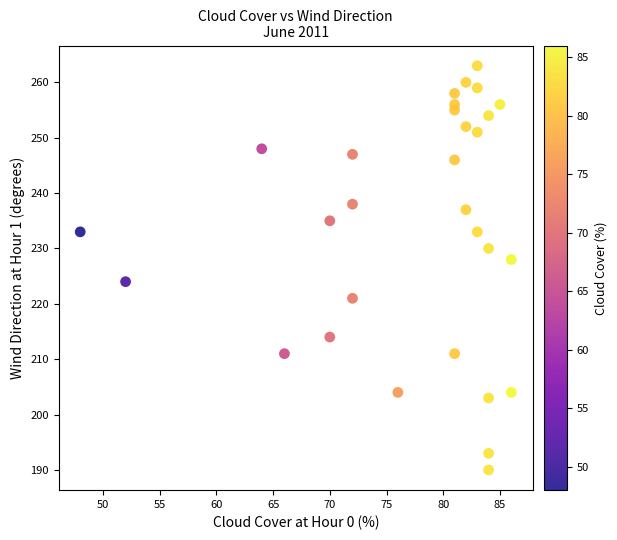

What is the range of Y values (max minus min)?

73